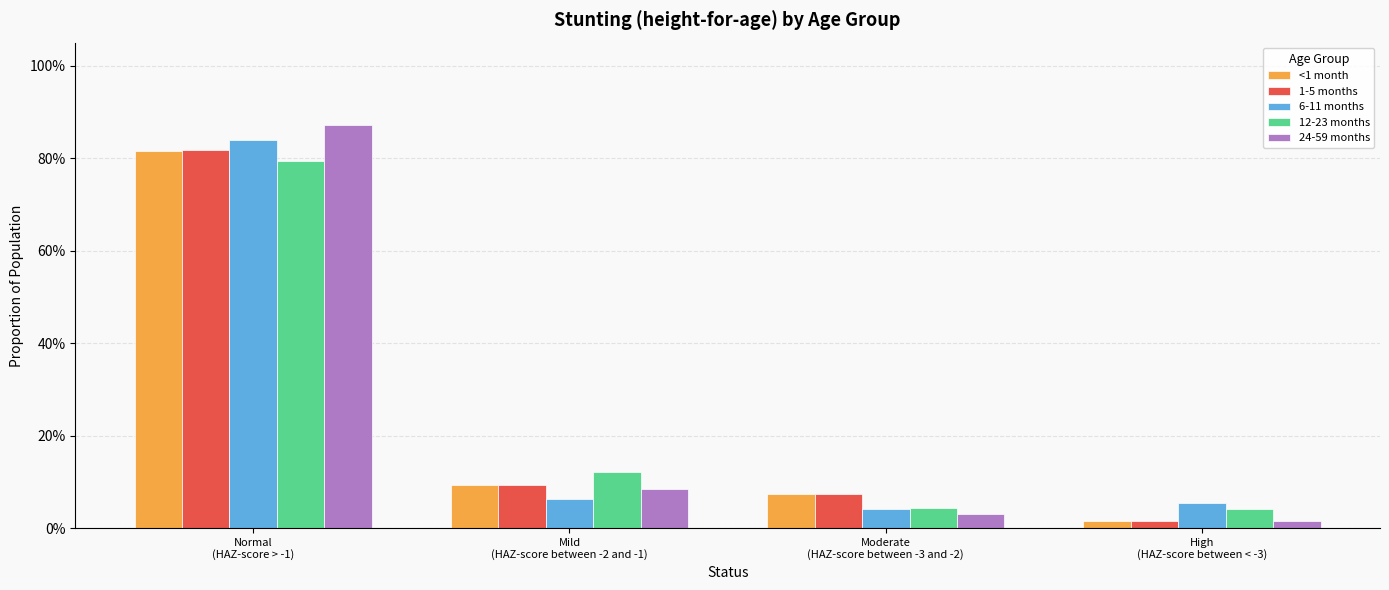

Rank the series by their maximum value, from lowest to highest.

12-23 months, <1 month, 1-5 months, 6-11 months, 24-59 months